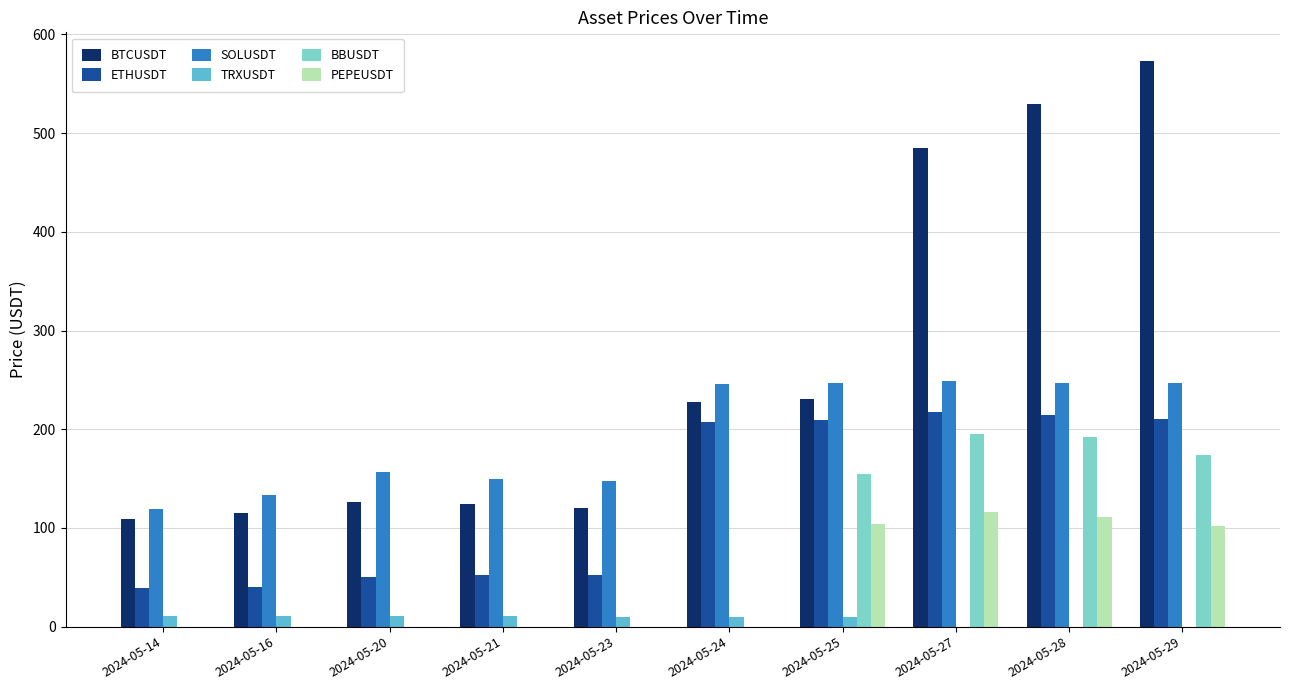

Count the number of data series in this chart.

6